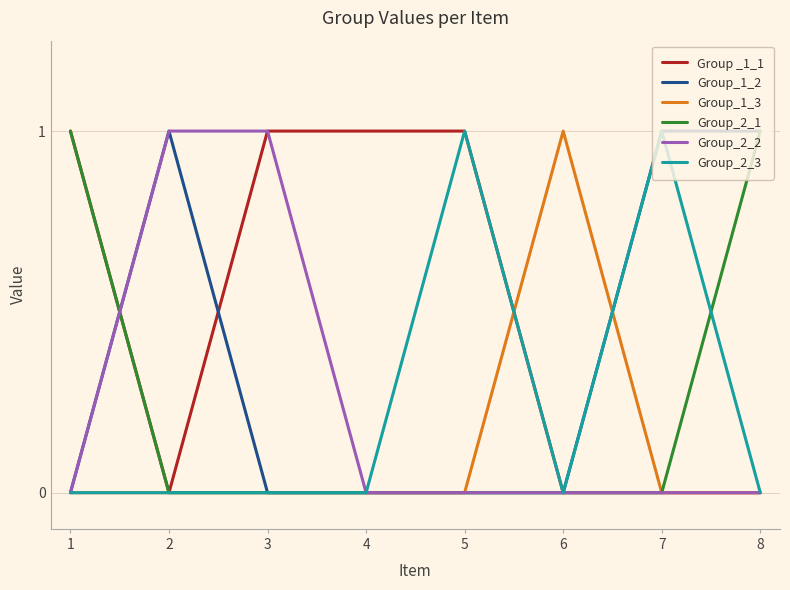

Is the value of Group_2_1 at 5 greater than the value of Group _1_1 at 4?

No